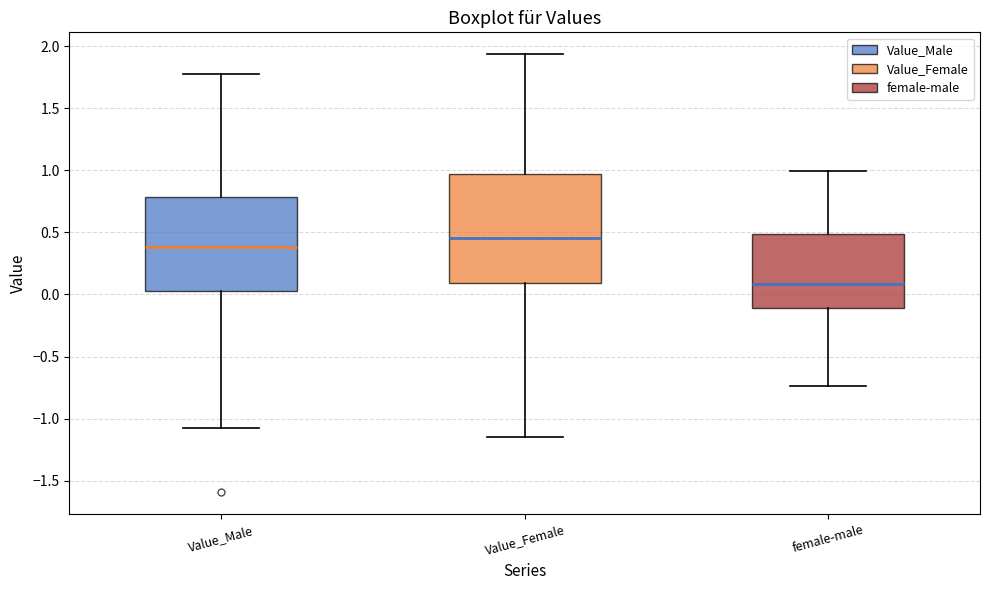

Reading left to right, read every box against the y-axis: the position of its median line, the range the box covers, and the ends of its whiskers. The values are not printed on the chart, so give them approximately, as read against the axis.

Value_Male: median 0.40, box 0.00 to 0.80, whiskers -1.10 to 1.75
Value_Female: median 0.45, box 0.10 to 0.95, whiskers -1.15 to 1.95
female-male: median 0.10, box -0.10 to 0.50, whiskers -0.75 to 1.00